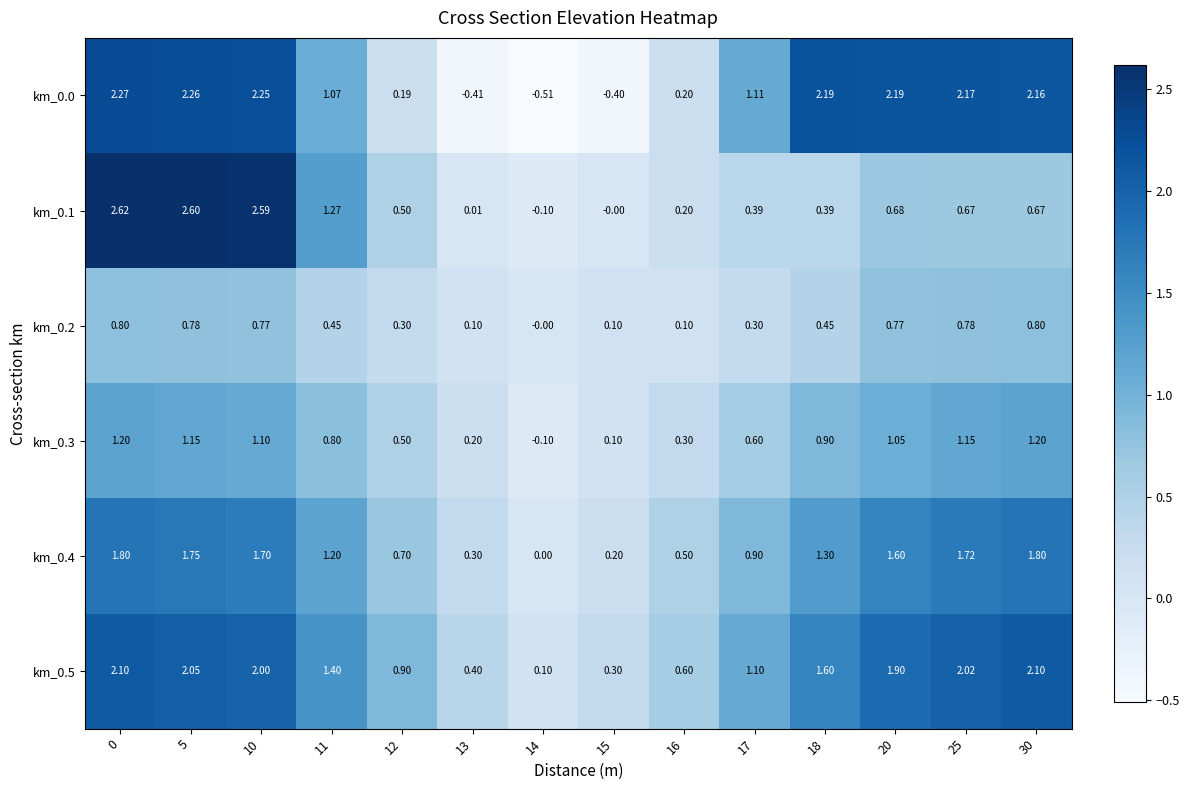

How many distinct data groups are displayed?

6